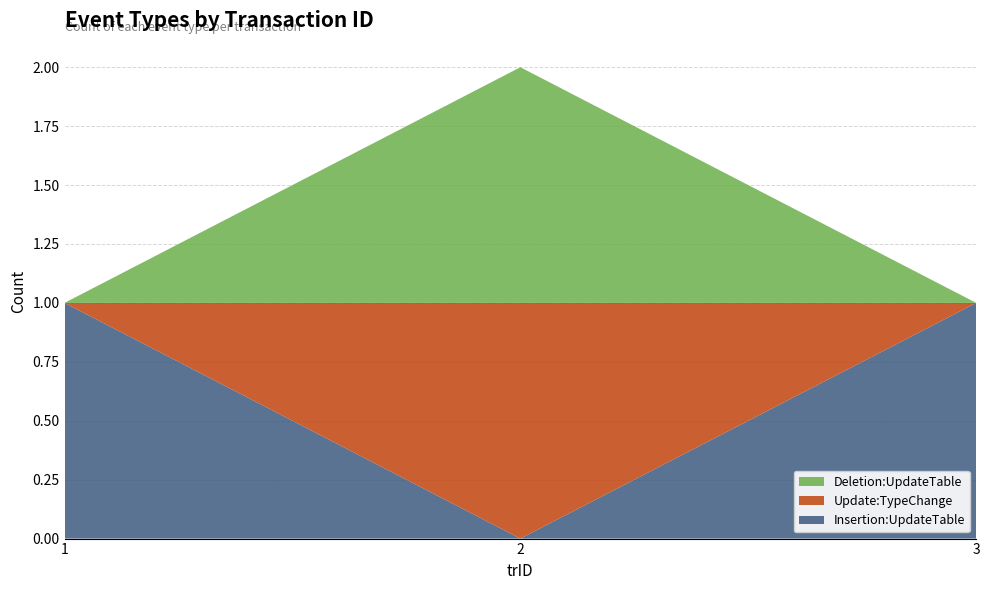

Reading right to left, list all the values displayed in this chart.

Insertion:UpdateTable: 1	0	1
Update:TypeChange: 0	1	0
Deletion:UpdateTable: 0	1	0